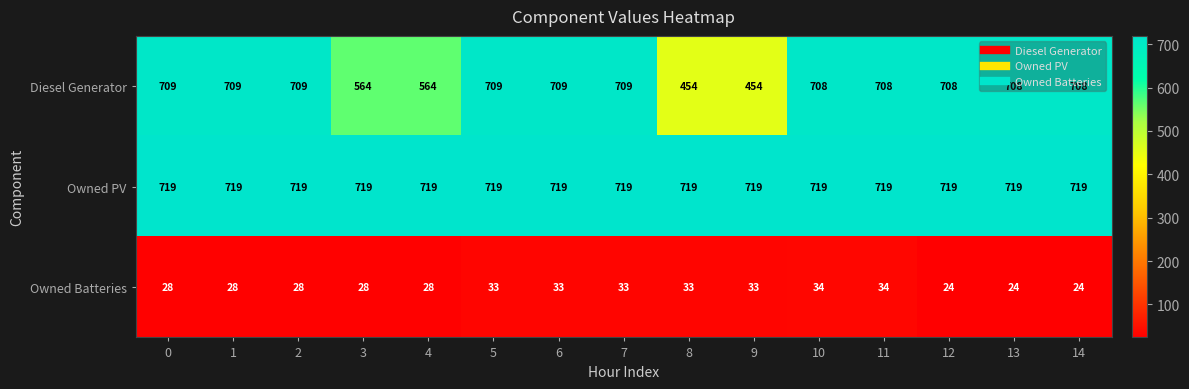

What is the average value of the Owned PV series?

719